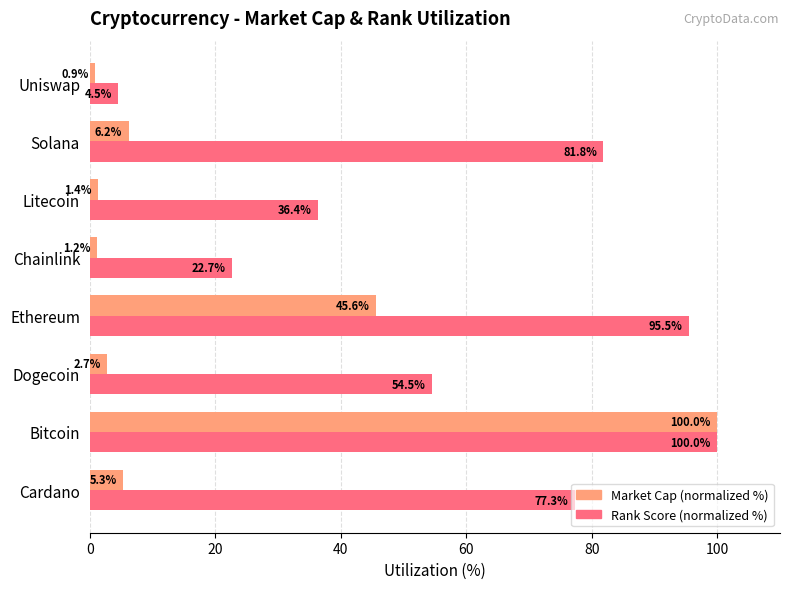

Which series has the widest spread of values?

Market Cap (normalized %)